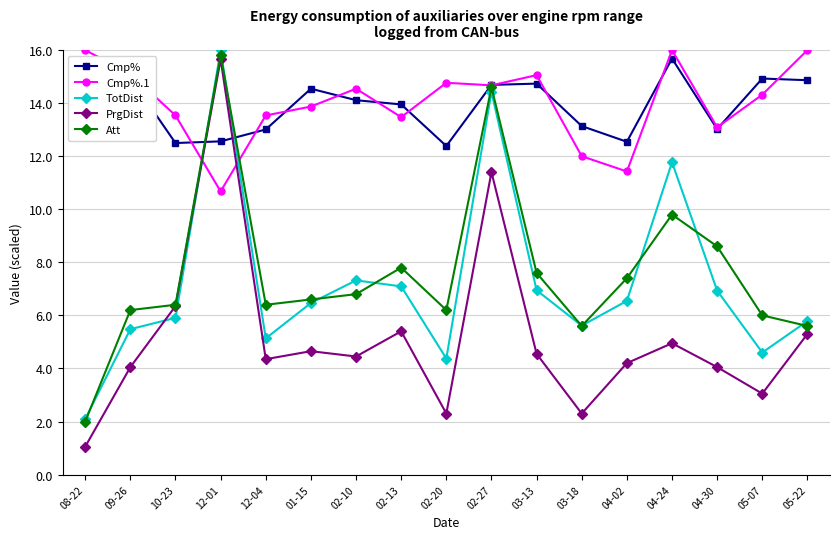

True or false: Att has more than 2 points higher than both neighbors.

True